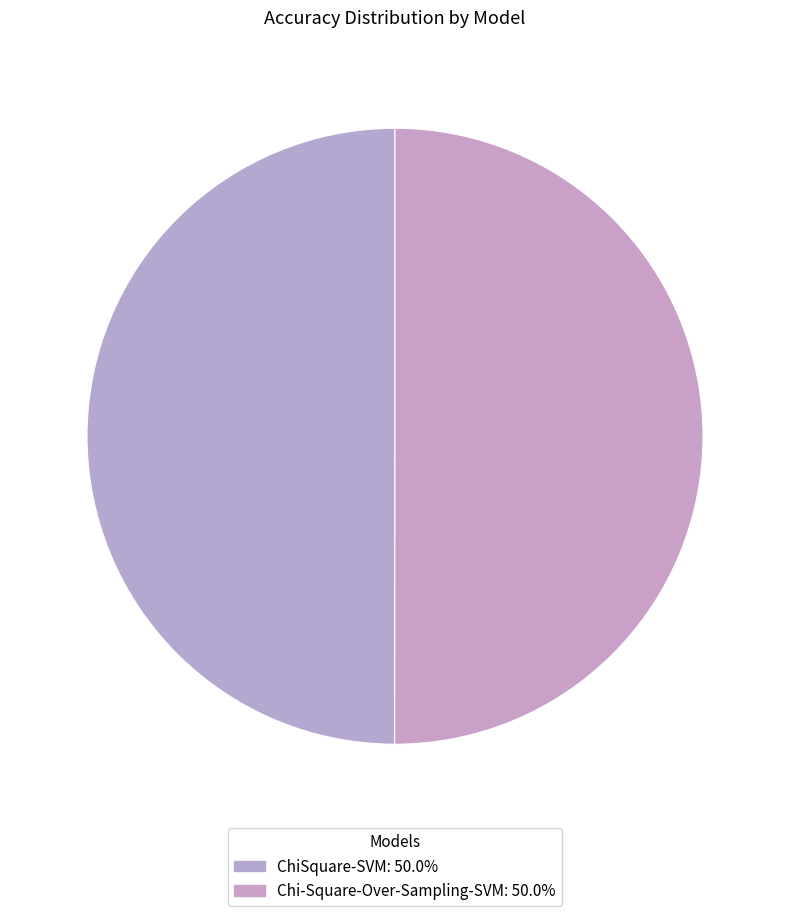

Which category has the biggest portion of the pie?

Chi-Square-Over-Sampling-SVM